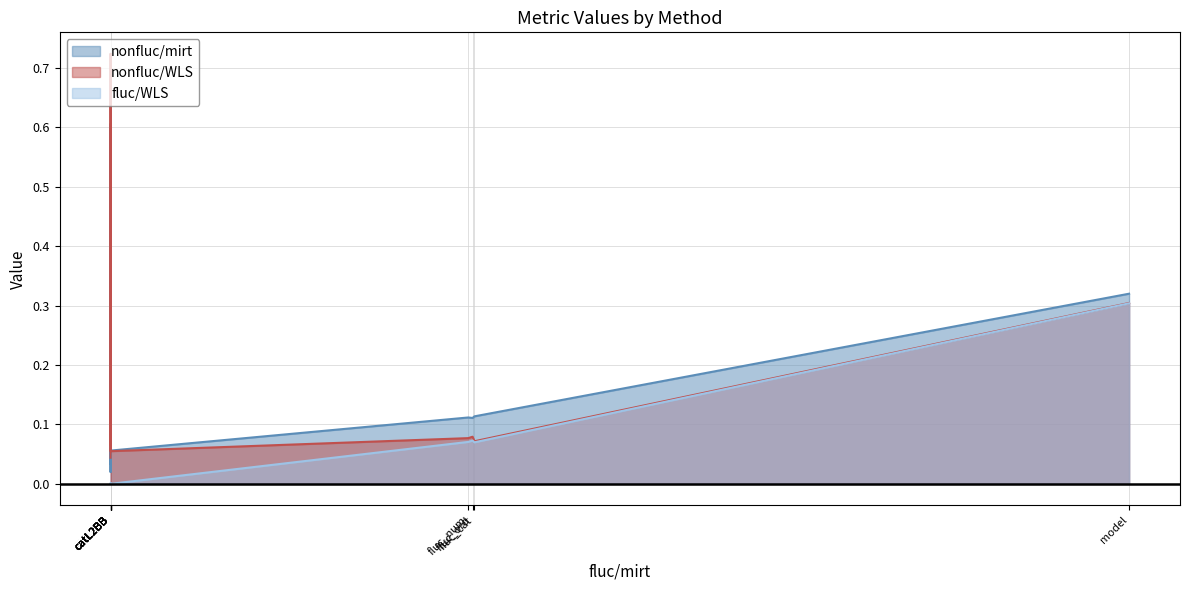

How many data points does each series have?

10